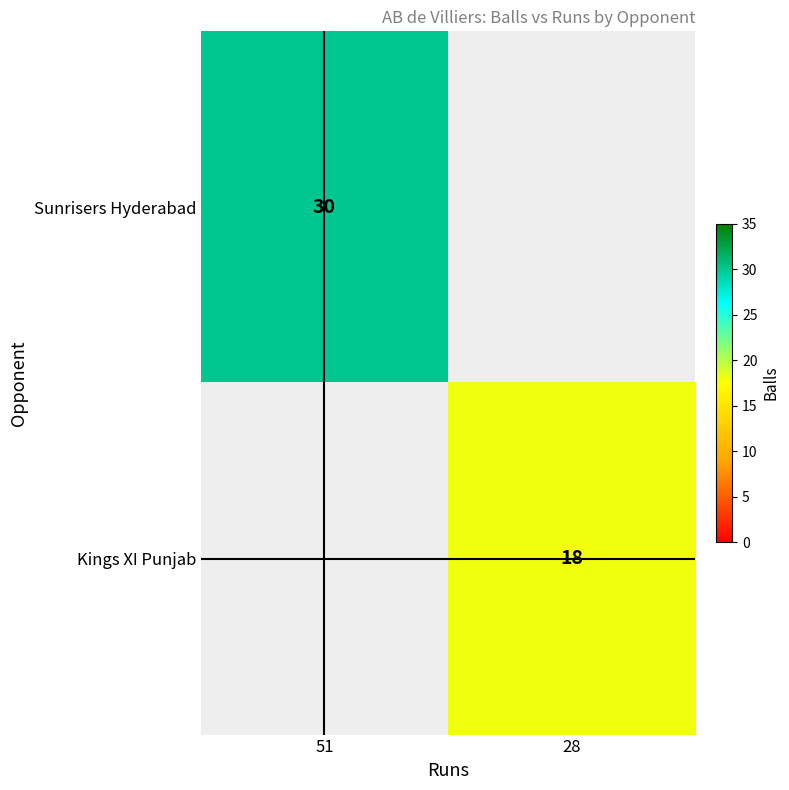

What is the greatest value displayed?

30.0